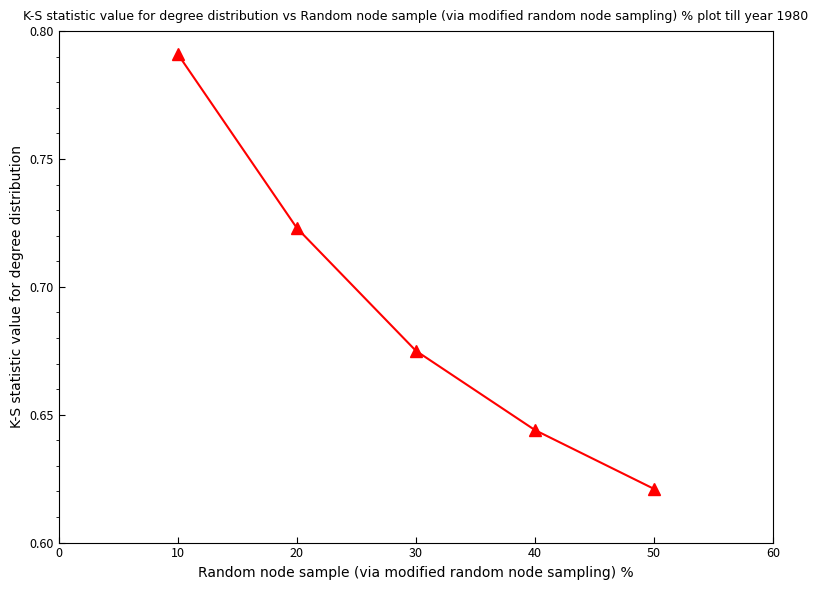

At which category does the chart reach its minimum across all series?

50